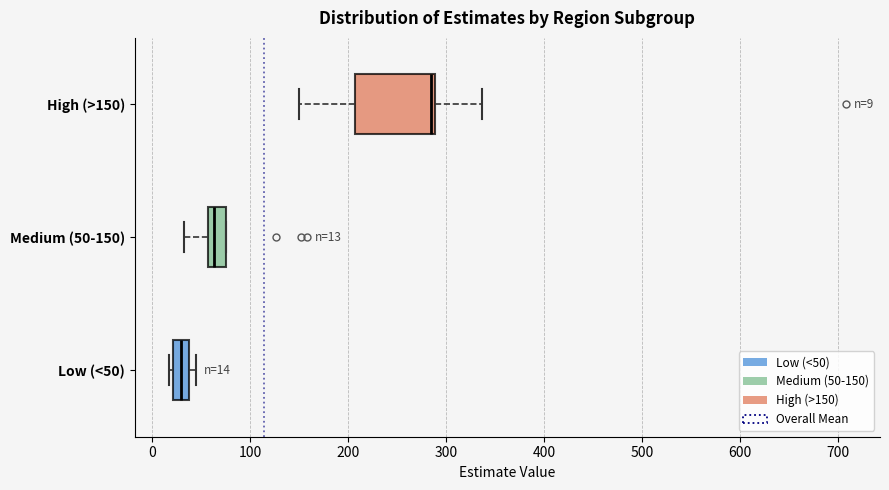

Which box has the furthest to the right median line?

High (>150)